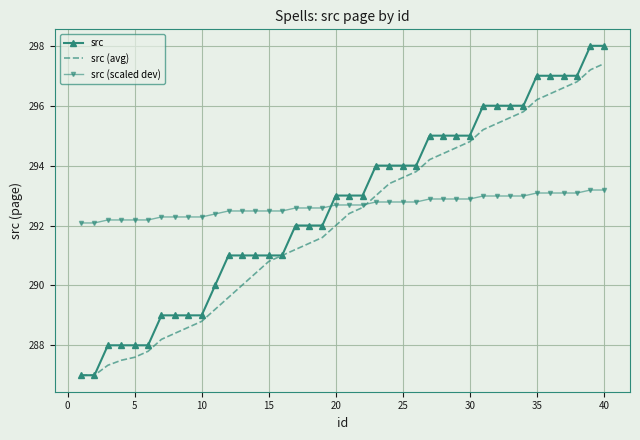

Reading right to left, what are all the values shown in this chart?

src: 298.0	298.0	297.0	297.0	297.0	297.0	296.0	296.0	296.0	296.0	295.0	295.0	295.0	295.0	294.0	294.0	294.0	294.0	293.0	293.0	293.0	292.0	292.0	292.0	291.0	291.0	291.0	291.0	291.0	290.0	289.0	289.0	289.0	289.0	288.0	288.0	288.0	288.0	287.0	287.0
src (avg): 297.4	297.2	296.8	296.6	296.4	296.2	295.8	295.6	295.4	295.2	294.8	294.6	294.4	294.2	293.8	293.6	293.4	293.0	292.6	292.4	292.0	291.6	291.4	291.2	291.0	290.8	290.4	290.0	289.6	289.2	288.8	288.6	288.4	288.2	287.8	287.6	287.5	287.3	287.0	287.0
src (scaled dev): 293.2	293.2	293.1	293.1	293.1	293.1	293.0	293.0	293.0	293.0	292.9	292.9	292.9	292.9	292.8	292.8	292.8	292.8	292.7	292.7	292.7	292.6	292.6	292.6	292.5	292.5	292.5	292.5	292.5	292.4	292.3	292.3	292.3	292.3	292.2	292.2	292.2	292.2	292.1	292.1